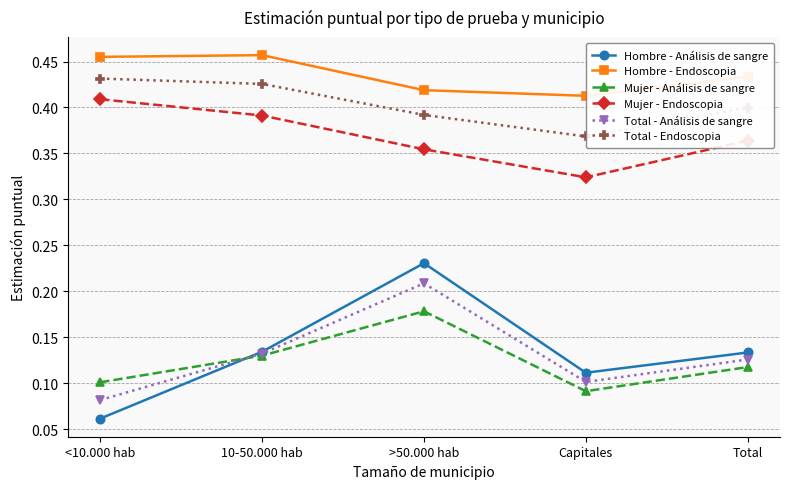

In Mujer - Análisis de sangre, how many points are lower than both neighbors (excluding endpoints)?

1